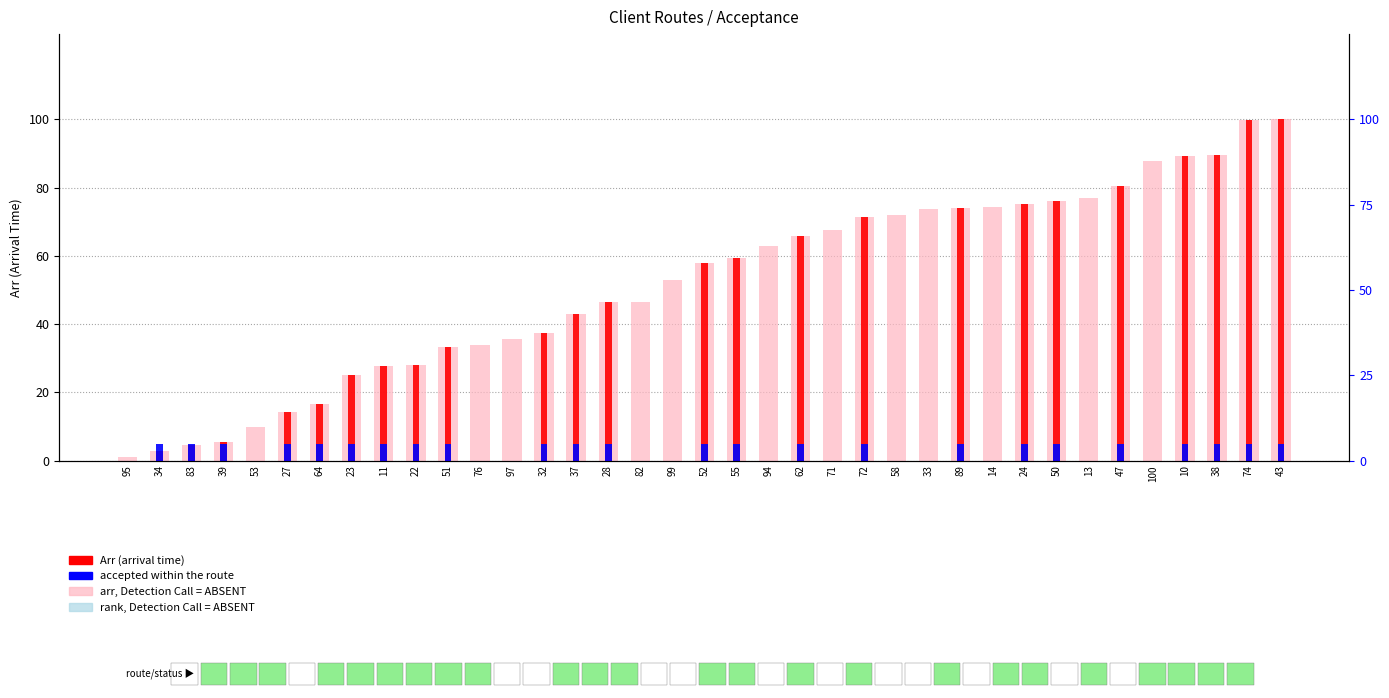

At how many categories does at least one series exceed 98?

2